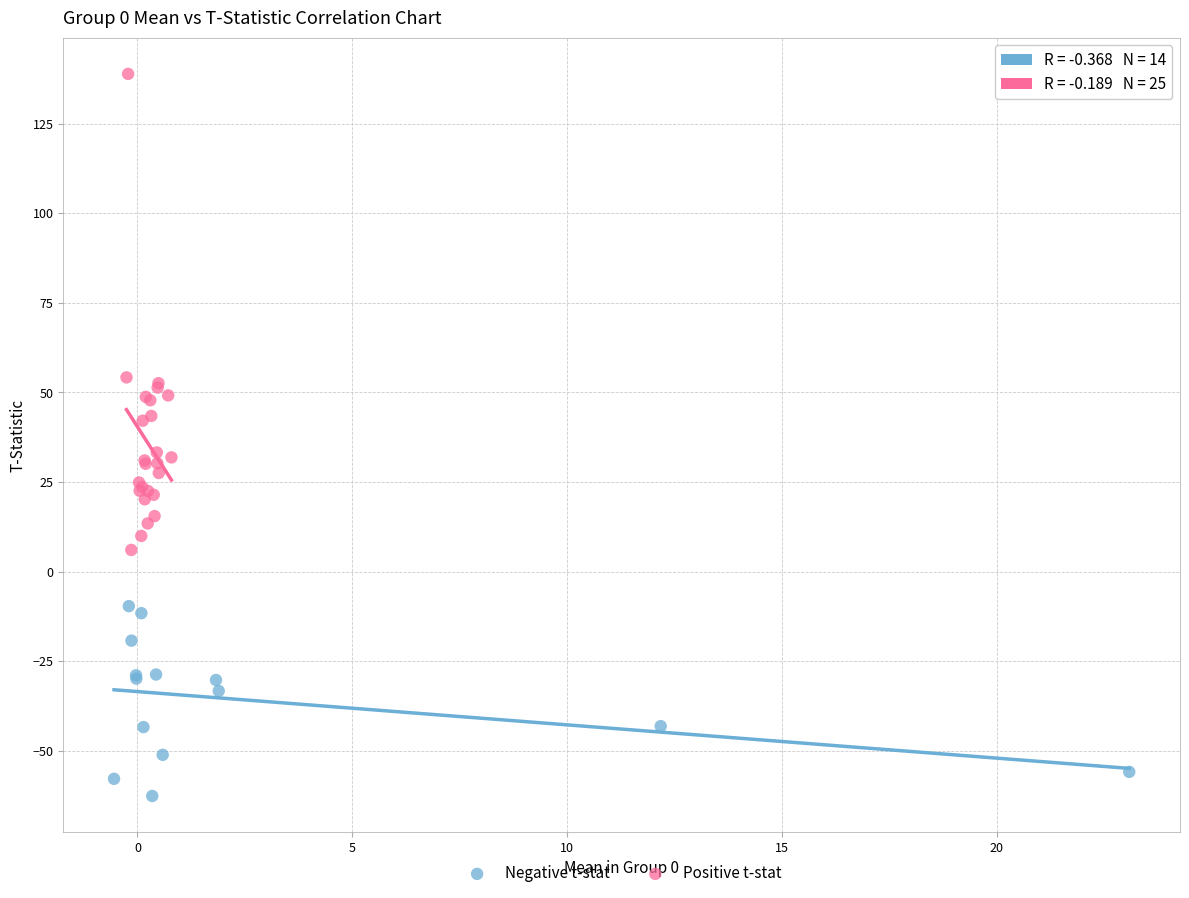

Which series reaches the maximum Y coordinate?

Positive t-stat